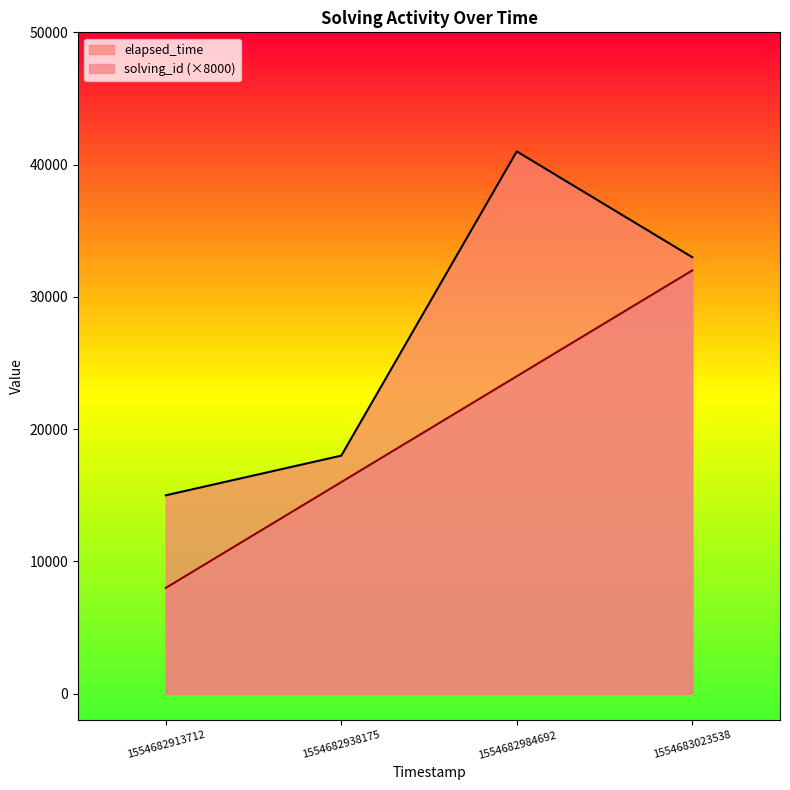

The value of elapsed_time at 1554682984692 is 41000. True or false?

True